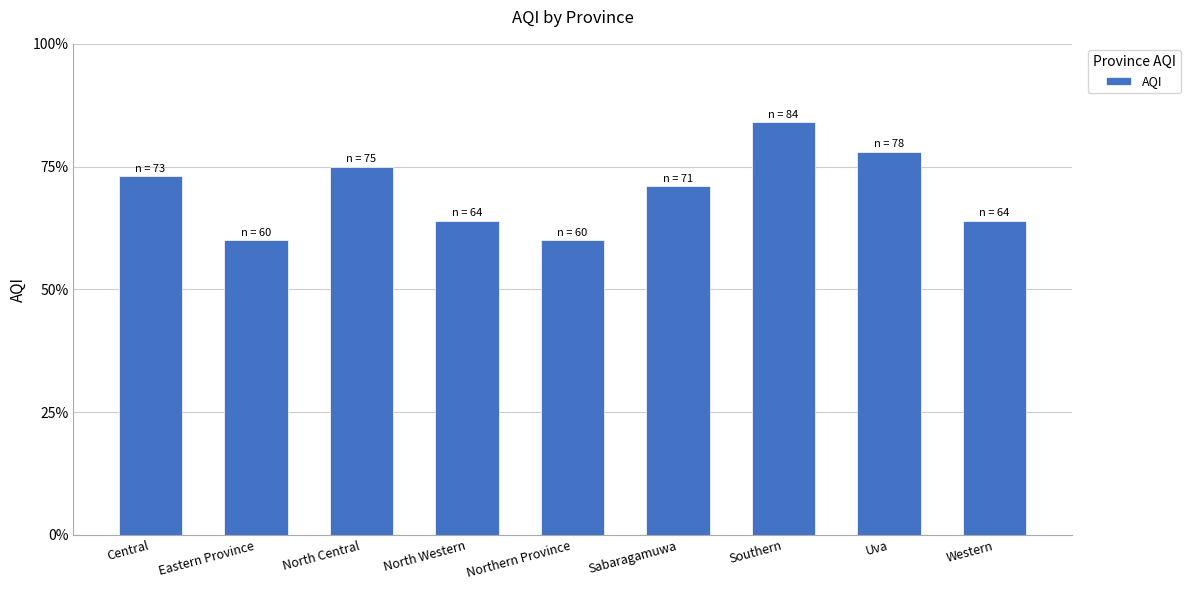

The value at North Western is 99. True or false?

False